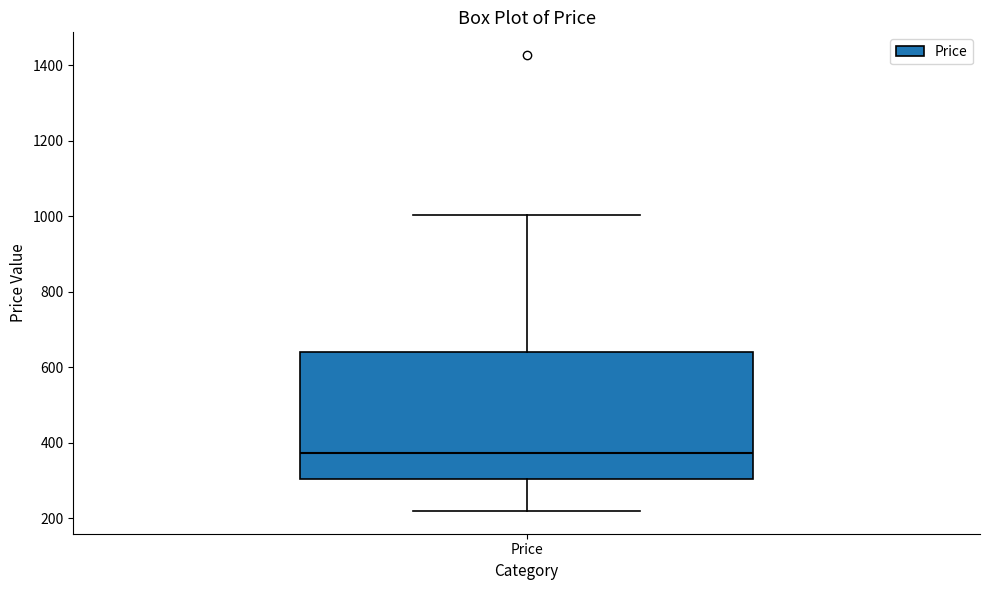

Read this box plot against the y-axis: the position of the median line, the range covered by the box, and the ends of both whiskers. The values are not printed on the chart, so give them approximately, as read against the axis.

median 380, box 300 to 640, whiskers 220 to 1000